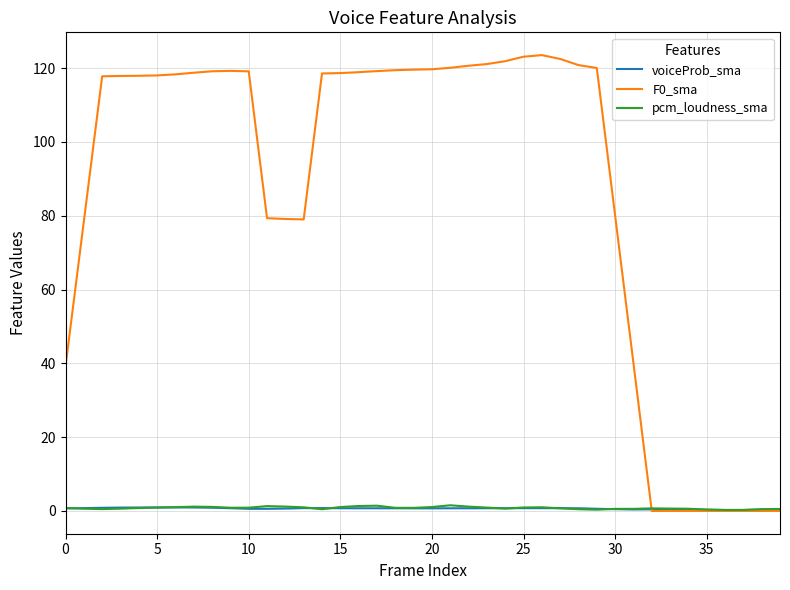

Which series has the widest spread of values?

F0_sma